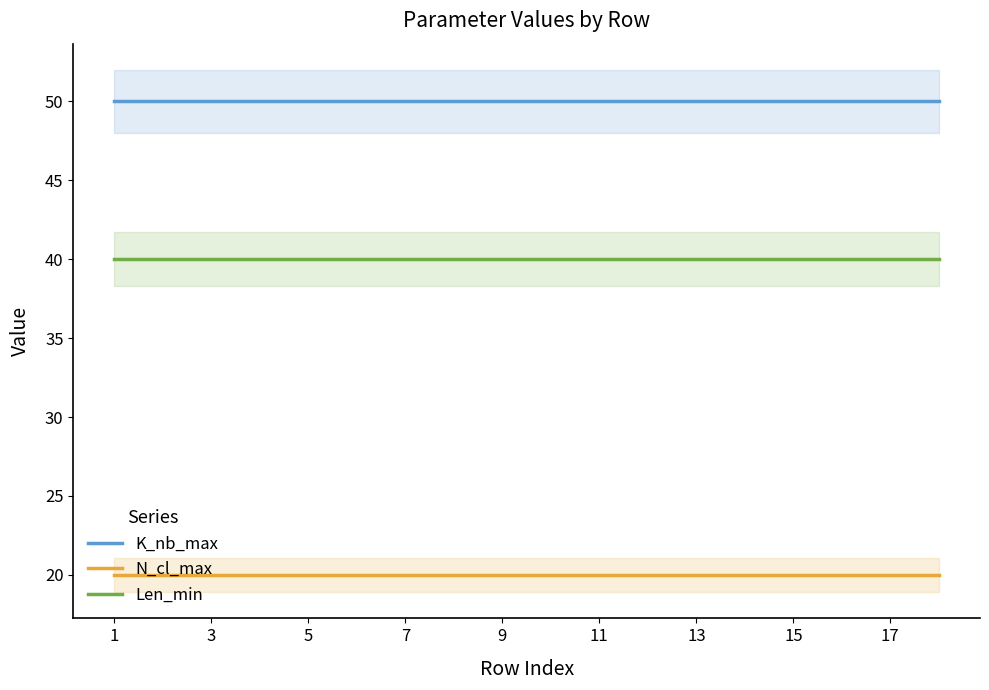

Rank the series by their maximum value, from lowest to highest.

N_cl_max, Len_min, K_nb_max